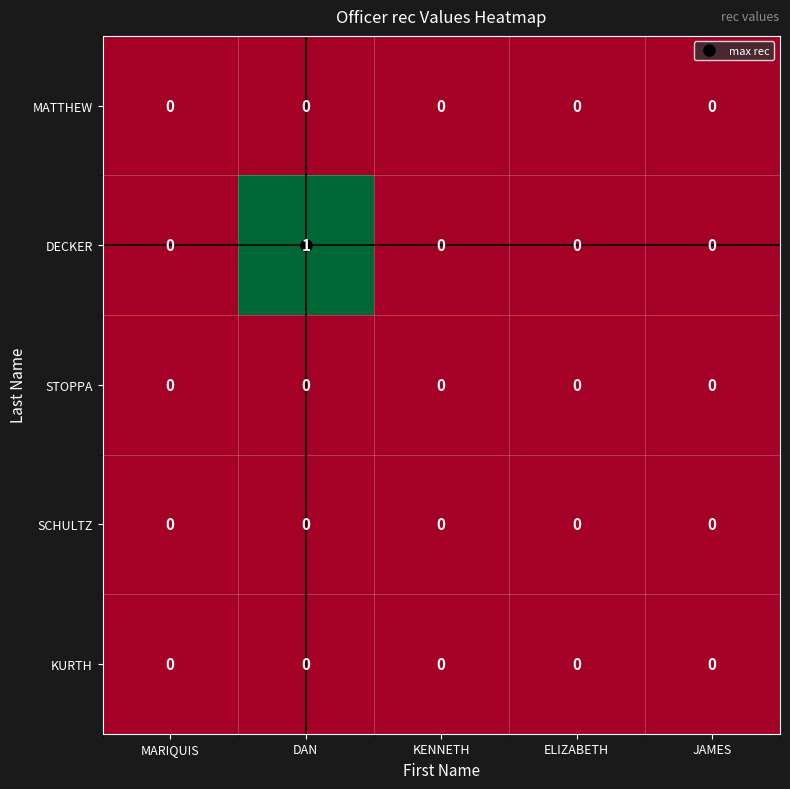

Between DAN and JAMES, which series saw the biggest shift?

DECKER